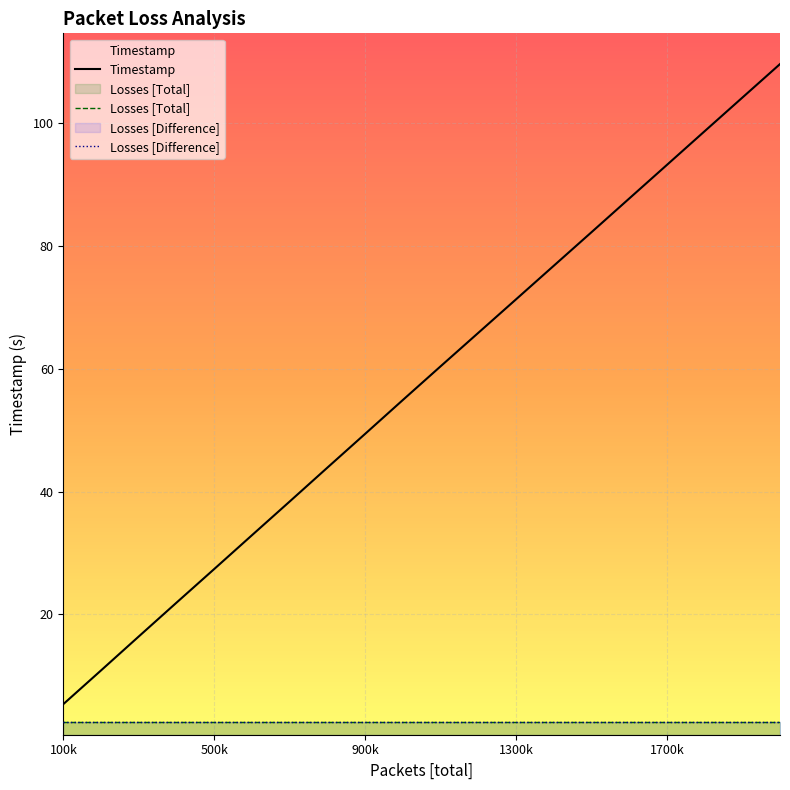

Which label corresponds to the smallest value in the chart?

100k